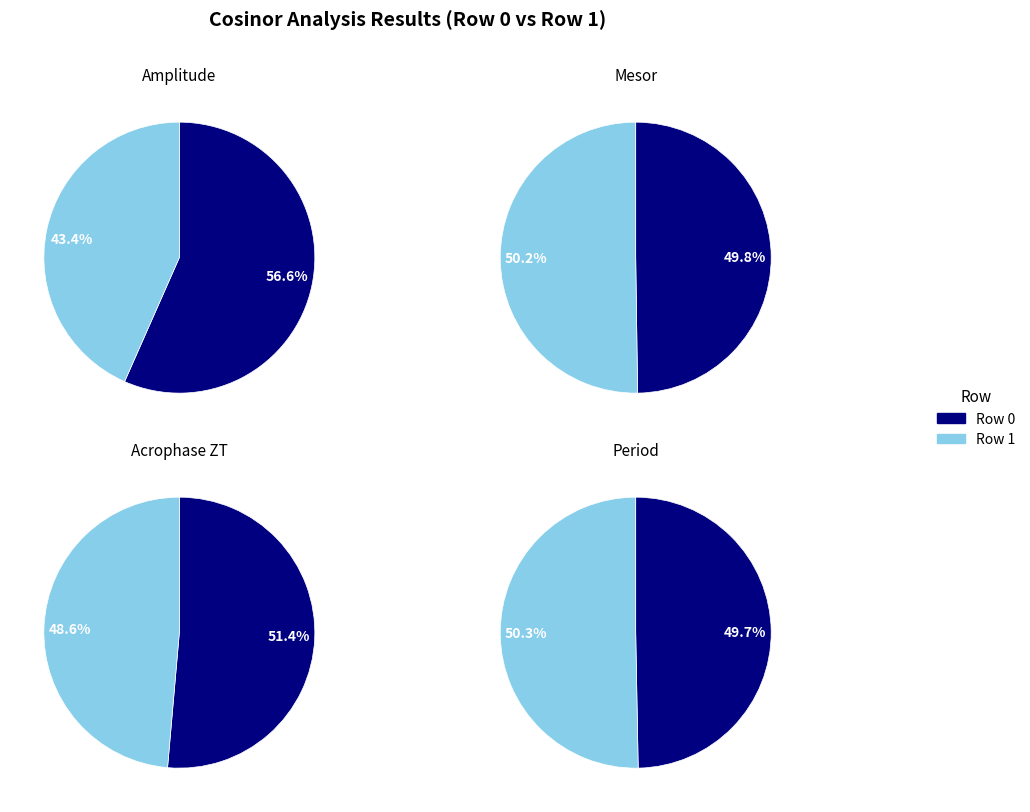

Which category has the biggest portion of the pie?

Row 1